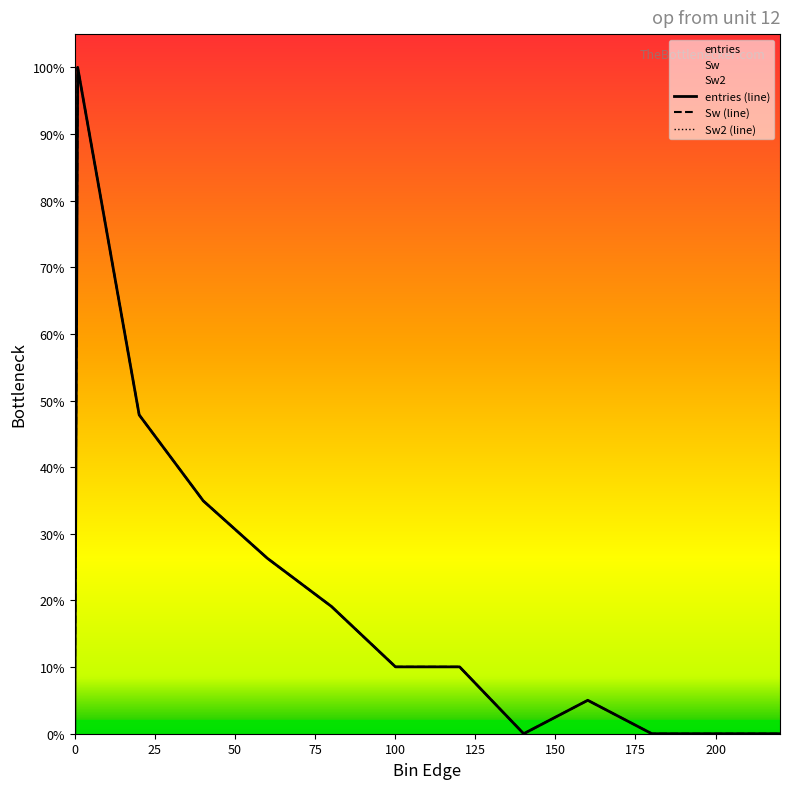

True or false: Sw2 (line) and Sw (line) cross at least once.

False